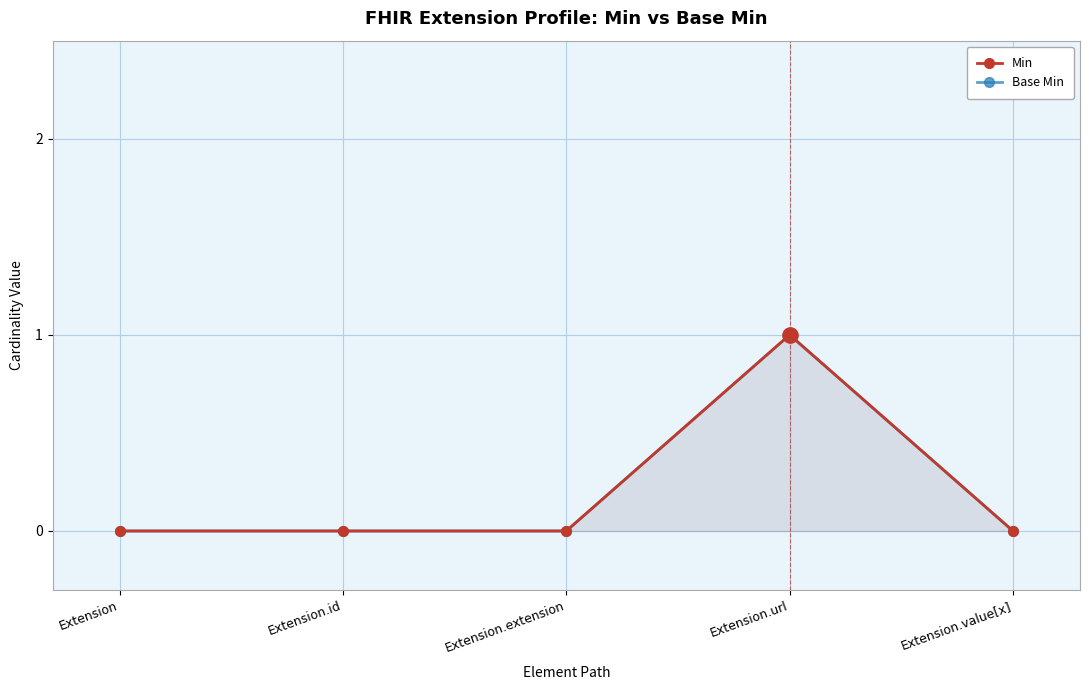

Between Extension.url and Extension.value[x], which series saw the biggest shift?

Min